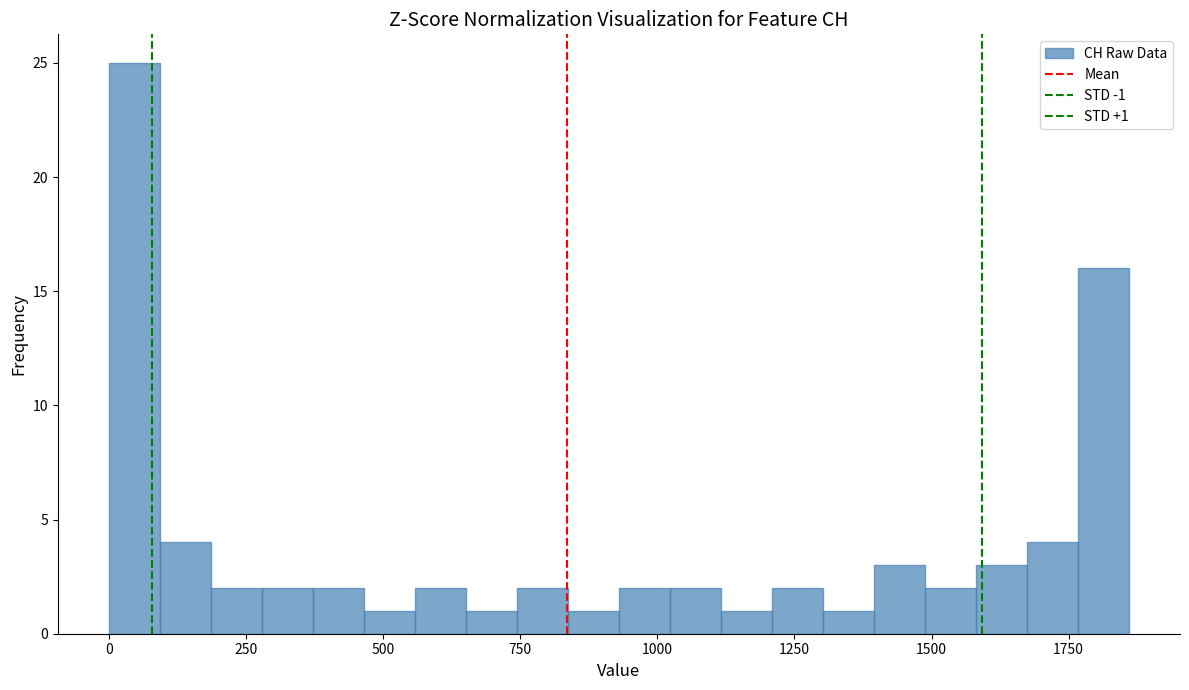

Read against the x-axis, roughly where is the centre of the tallest bar?

50